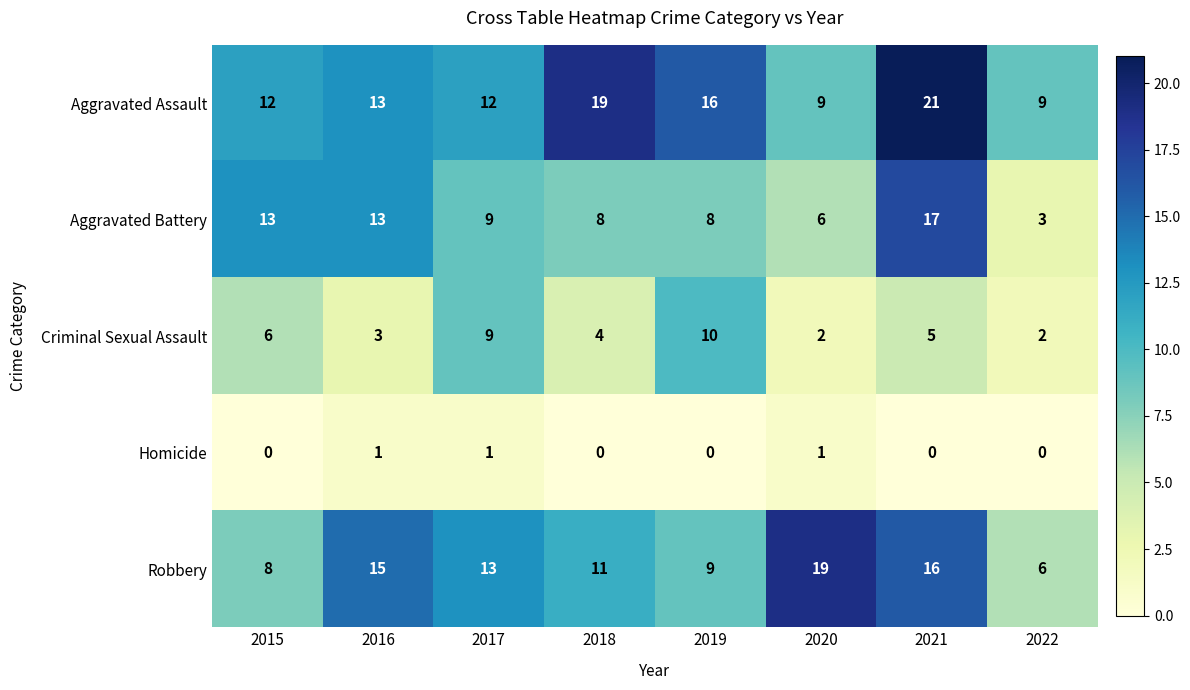

What value does the Aggravated Battery series have at 2017?

9